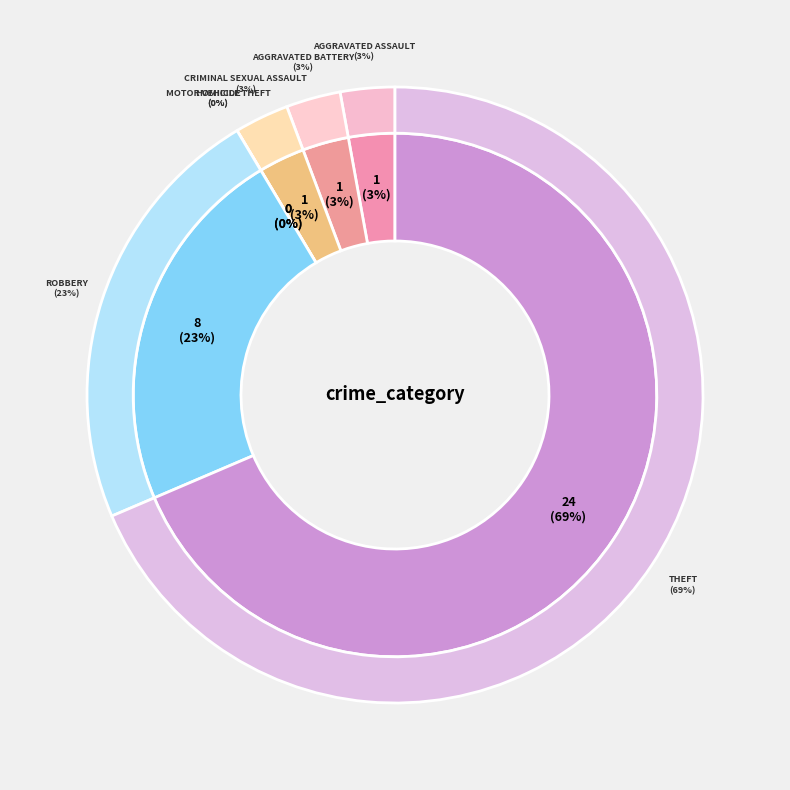

Rank the categories by value from highest to lowest.

Theft, Robbery, Aggravated Assault, Aggravated Battery, Criminal Sexual Assault, Homicide, Motor Vehicle Theft